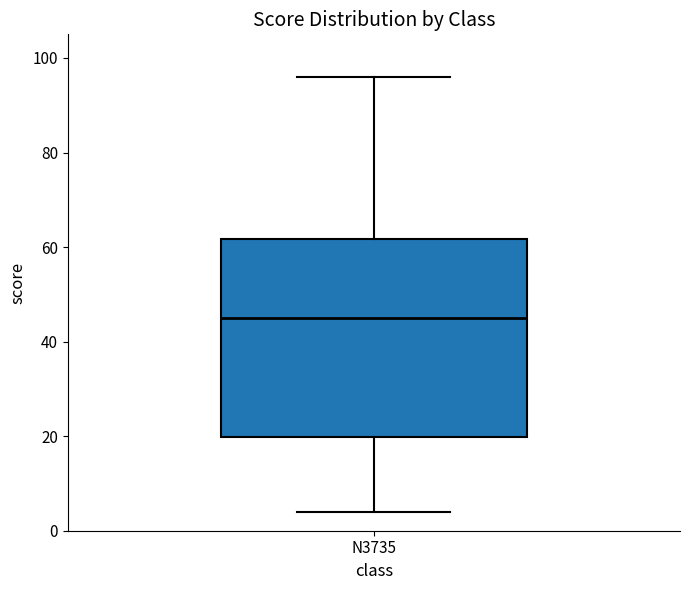

Read this box plot against the y-axis: the position of the median line, the range covered by the box, and the ends of both whiskers. The values are not printed on the chart, so give them approximately, as read against the axis.

median 46, box 20 to 62, whiskers 4 to 96